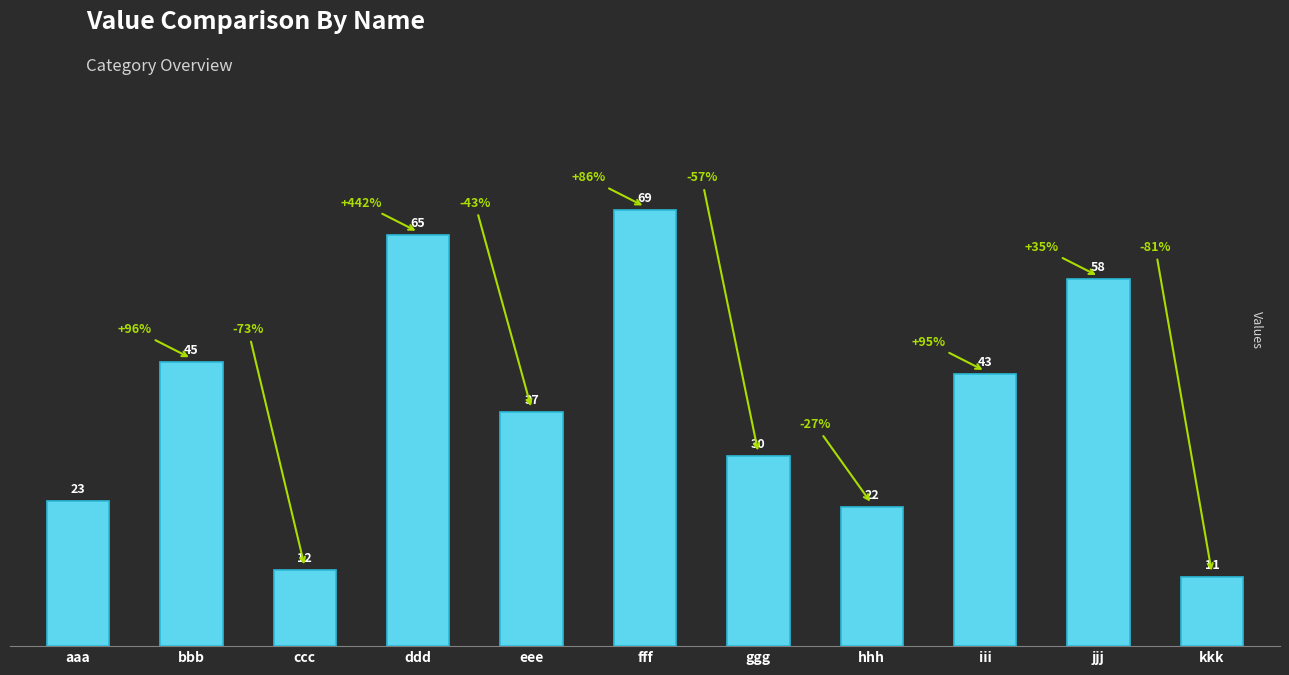

Which category has the lowest value across all series?

kkk